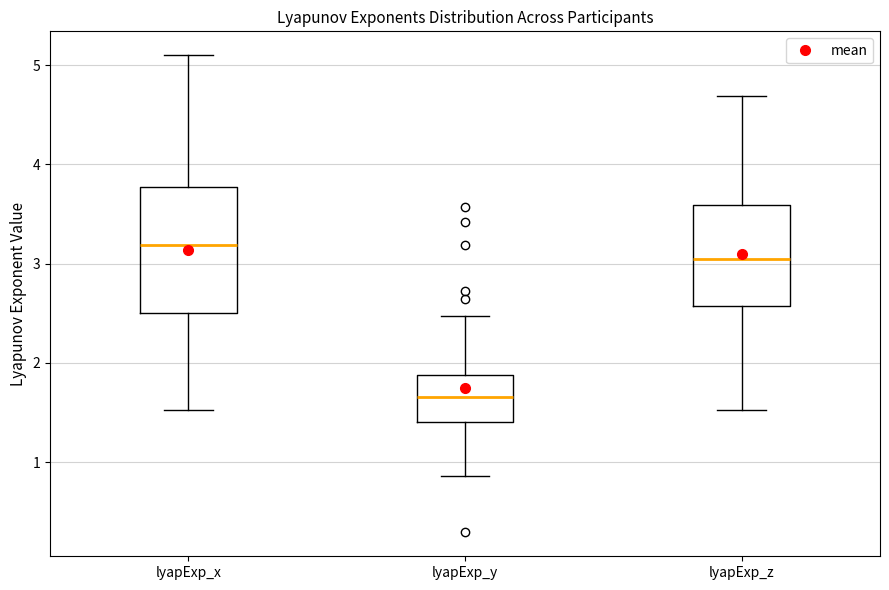

Which box's median line is the lowest?

lyapExp_y